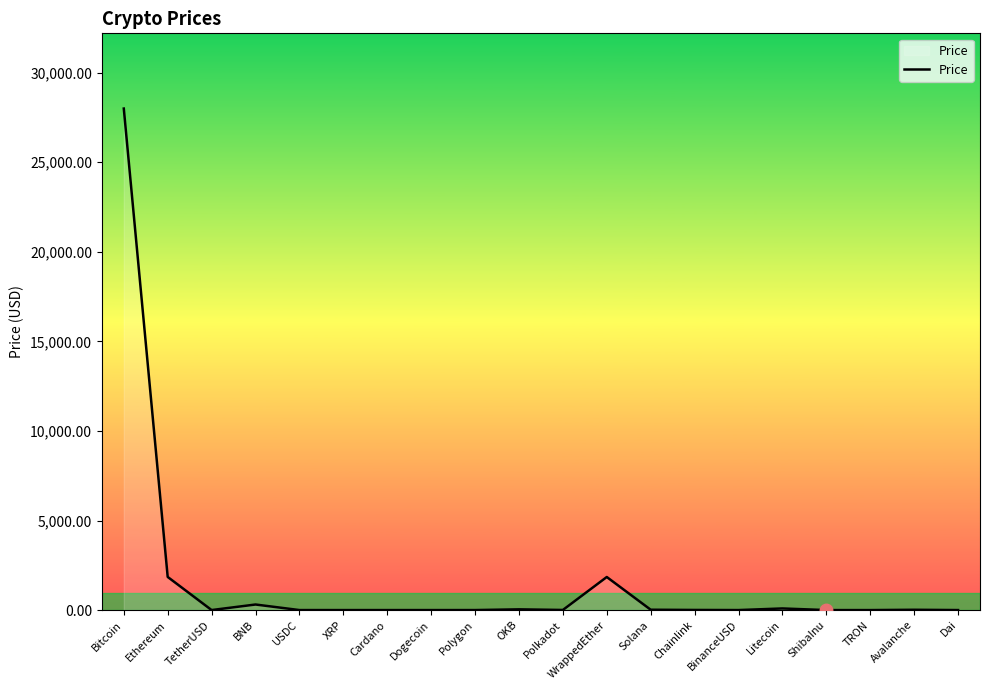

Count the number of values greater than 6.

10